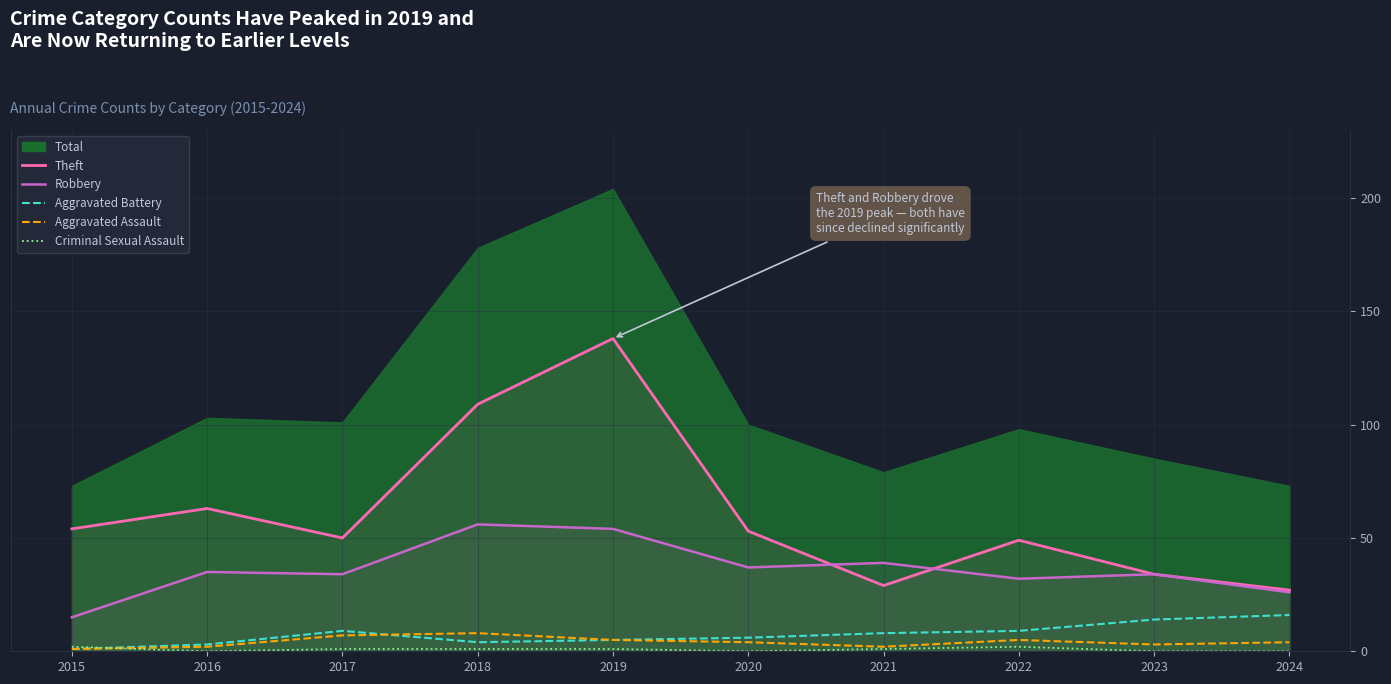

What is the total value across all series at 2020?

100